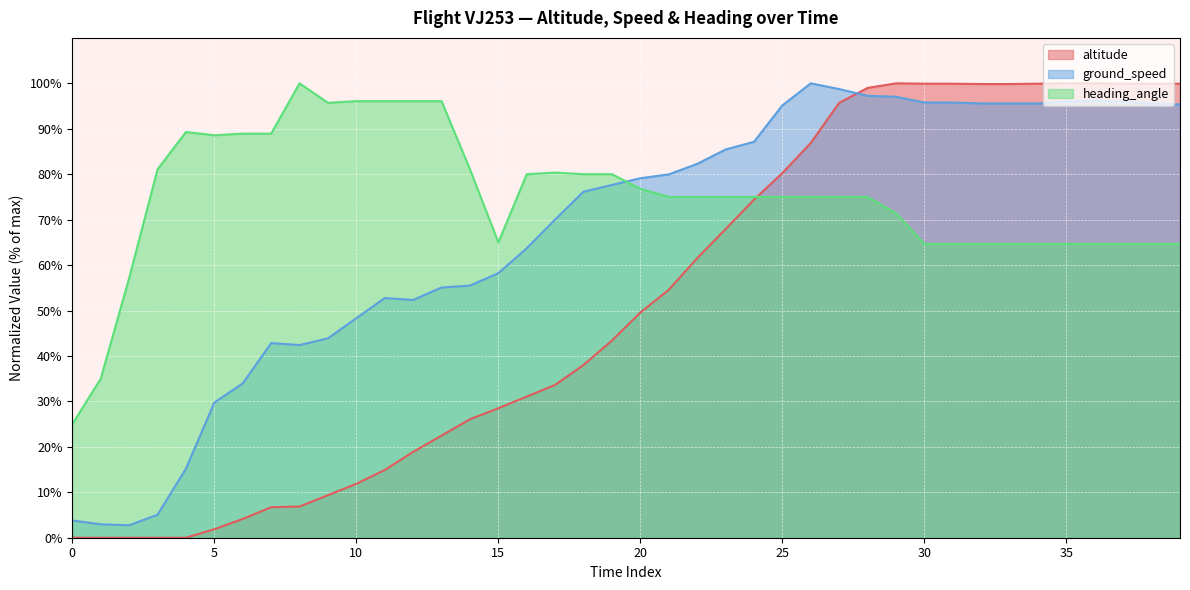

The value of ground_speed at 20 is 113.0. True or false?

False